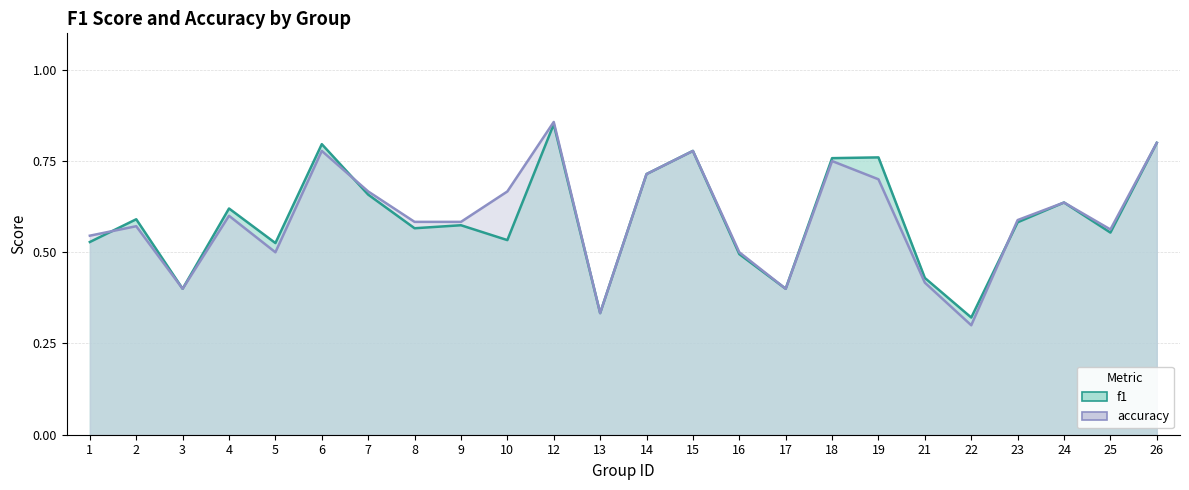

What are all the series names shown in the legend?

f1, accuracy